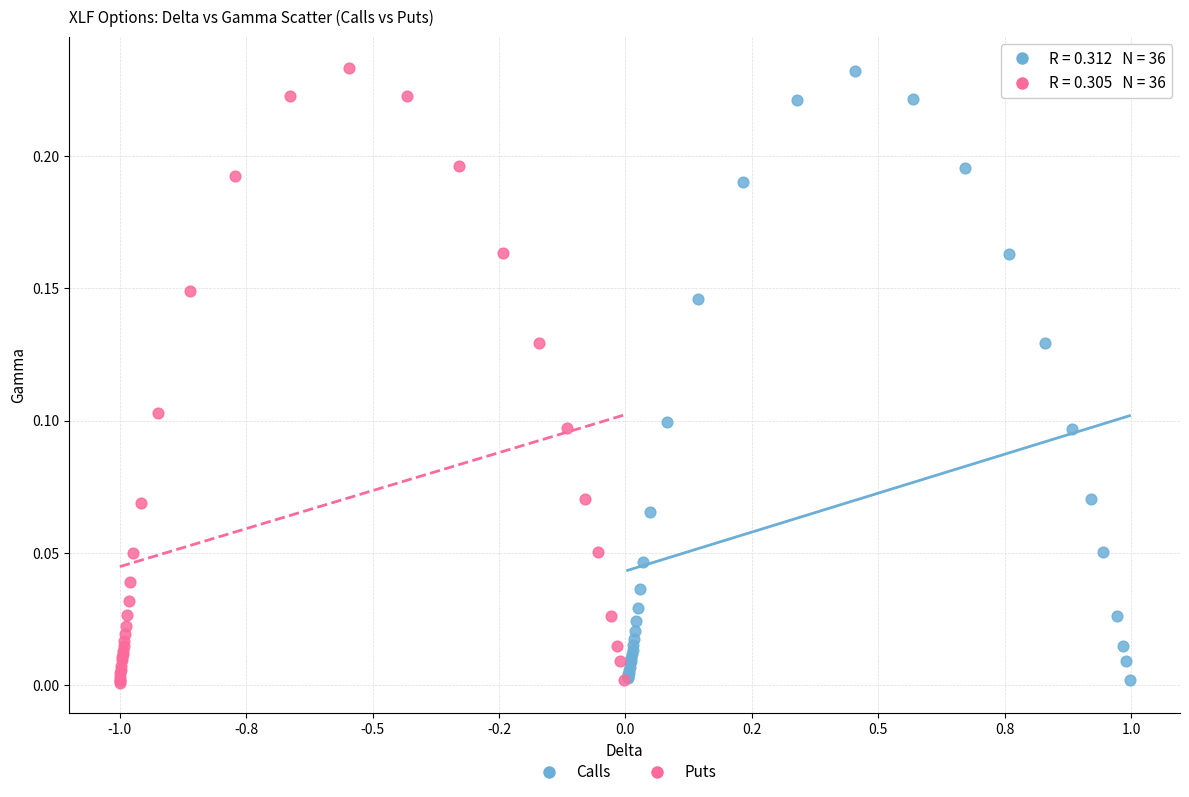

Which series has the largest Y range (max minus min)?

Puts